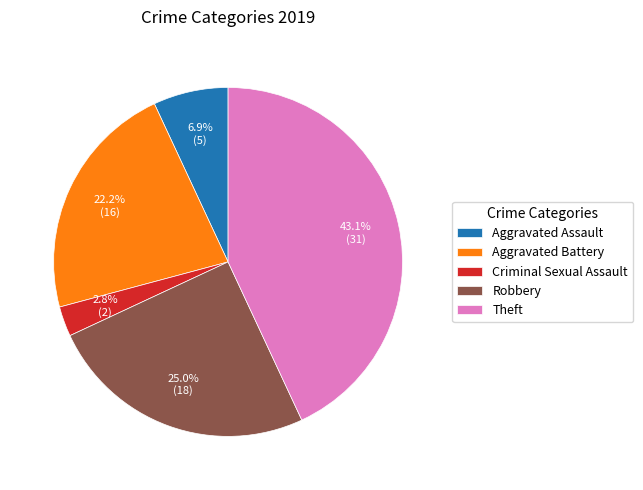

Is there a majority slice in this chart?

No